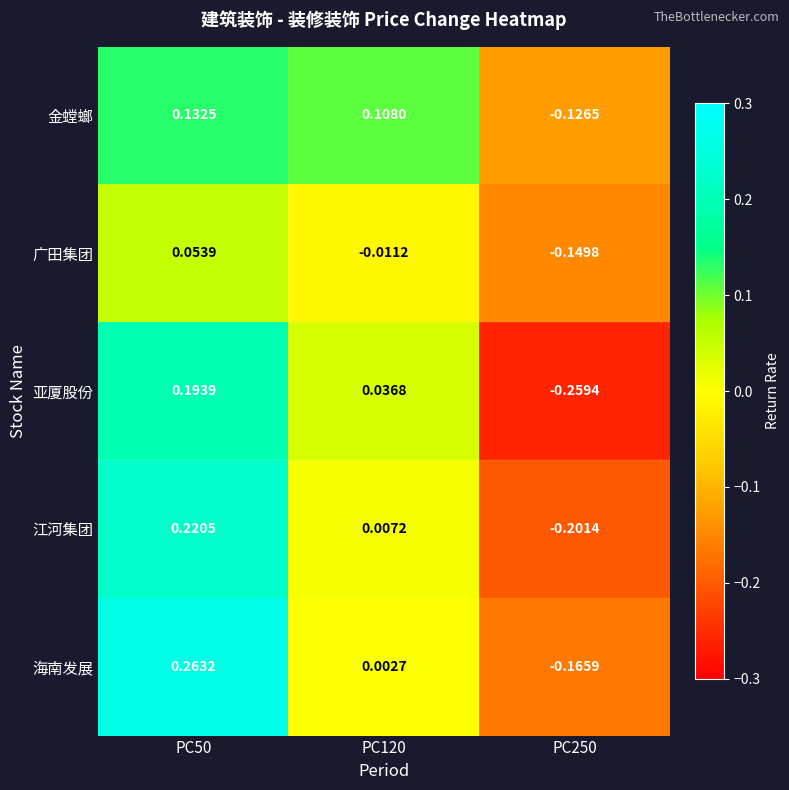

List the series in order of their peak value, highest first.

海南发展, 江河集团, 亚厦股份, 金螳螂, 广田集团